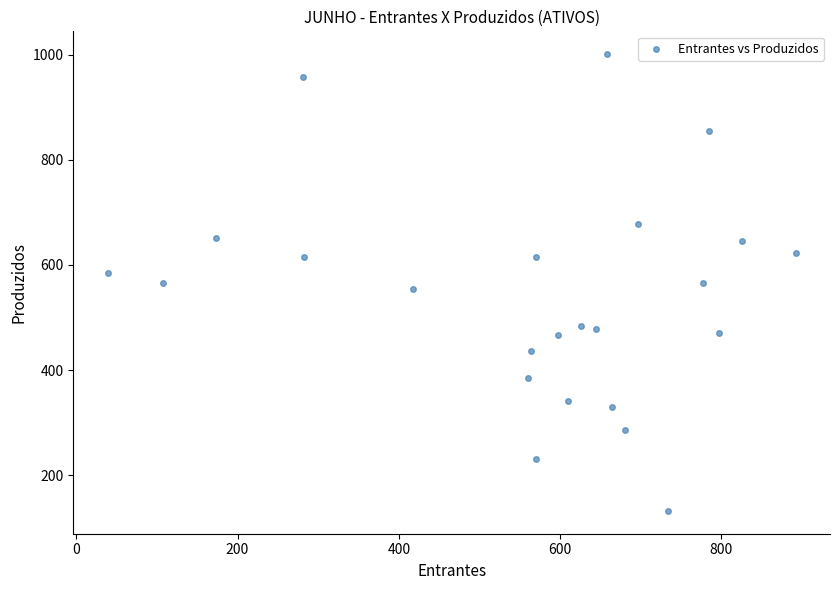

What is the range of Y values (max minus min)?

869